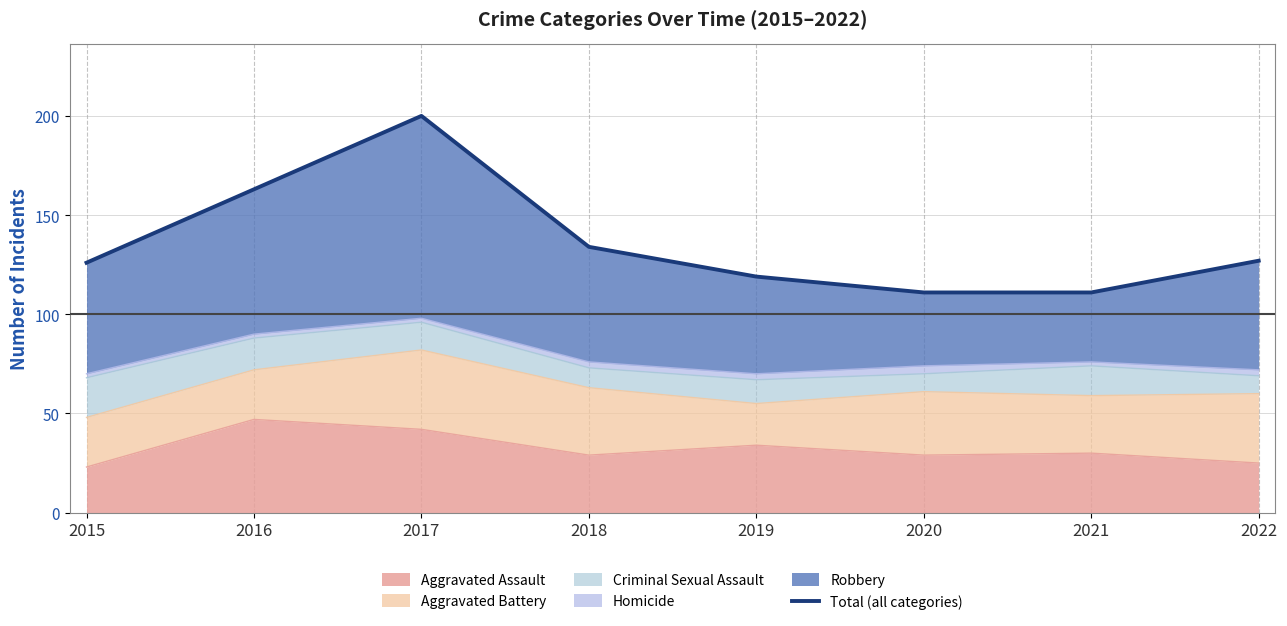

The value at 2016 is 112. True or false?

False